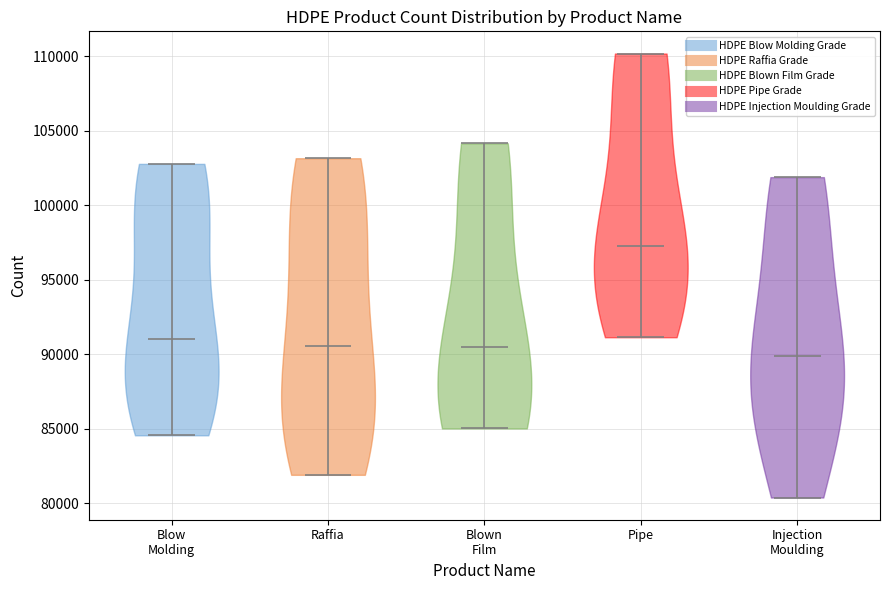

Reading left to right, read every violin against the y-axis: where its median line is, and the lowest and highest points it reaches. The values are not printed on the chart, so give them approximately, as read against the axis.

Blow Molding: median line 91000, lowest point 84500, highest point 103000
Raffia: median line 90500, lowest point 82000, highest point 103000
Blown Film: median line 90500, lowest point 85000, highest point 104000
Pipe: median line 97500, lowest point 91000, highest point 110000
Injection Moulding: median line 90000, lowest point 80500, highest point 102000